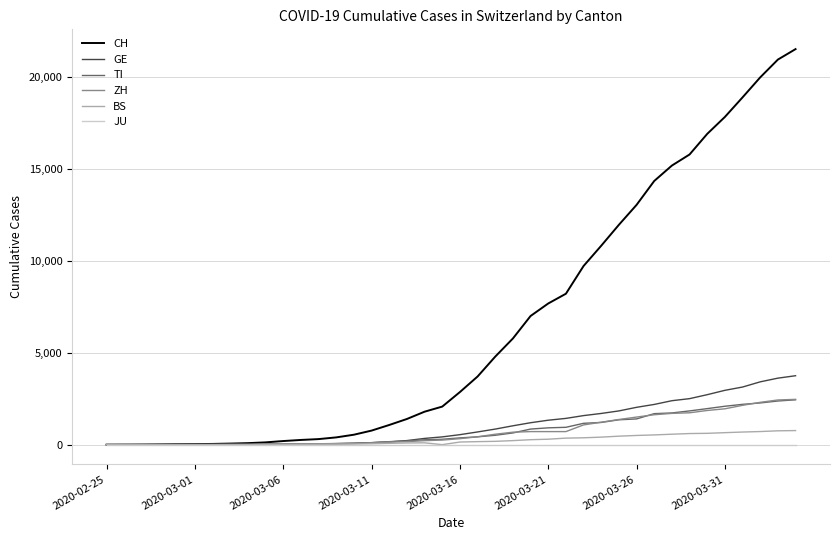

What are all the series names shown in the legend?

CH, GE, TI, ZH, BS, JU